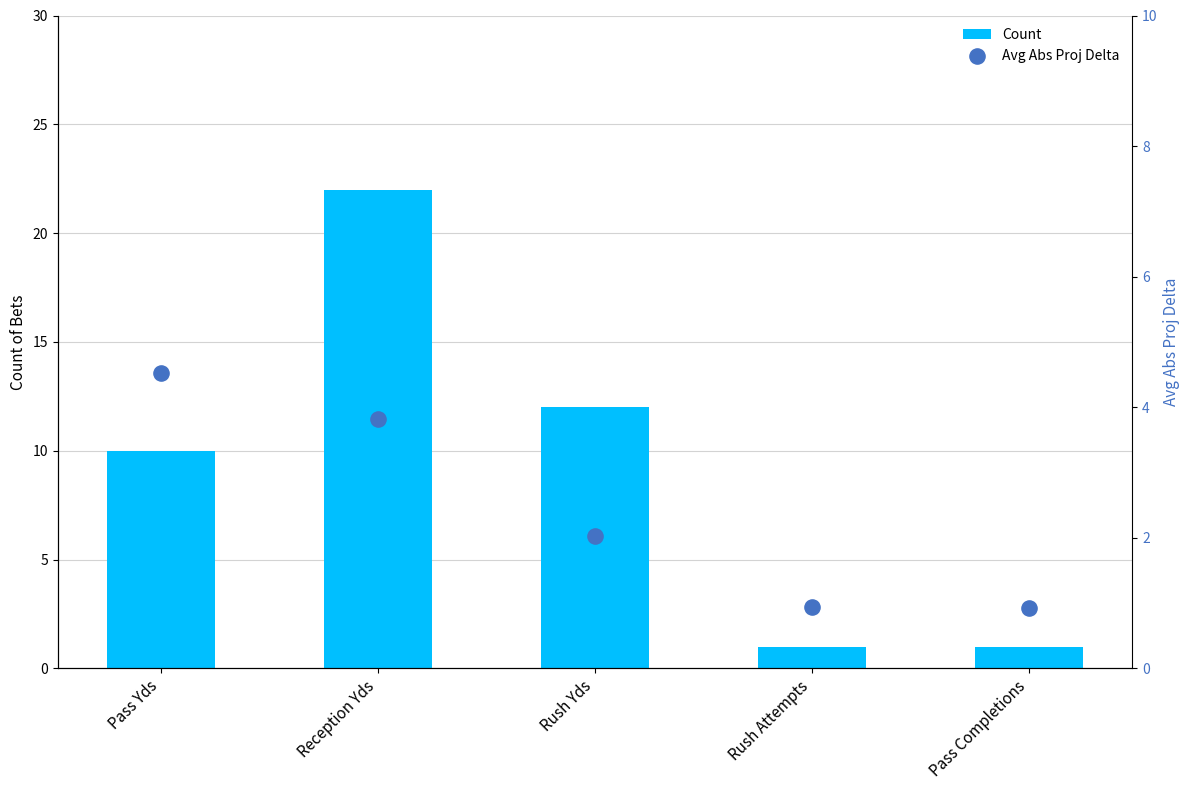

Which series has the largest Y range (max minus min)?

Count